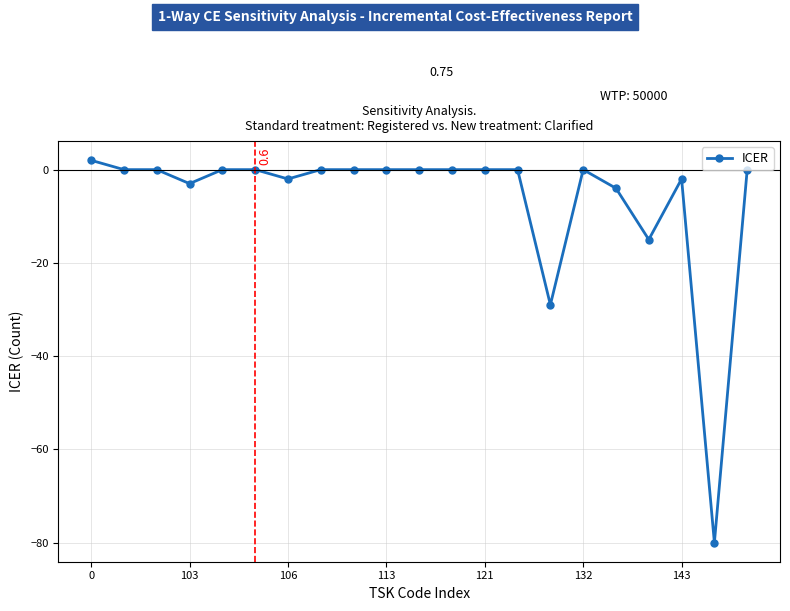

Reading left to right, list all the values displayed in this chart.

2	0	0	-3	0	0	-2	0	0	0	0	0	0	0	-29	0	-4	-15	-2	-80	0